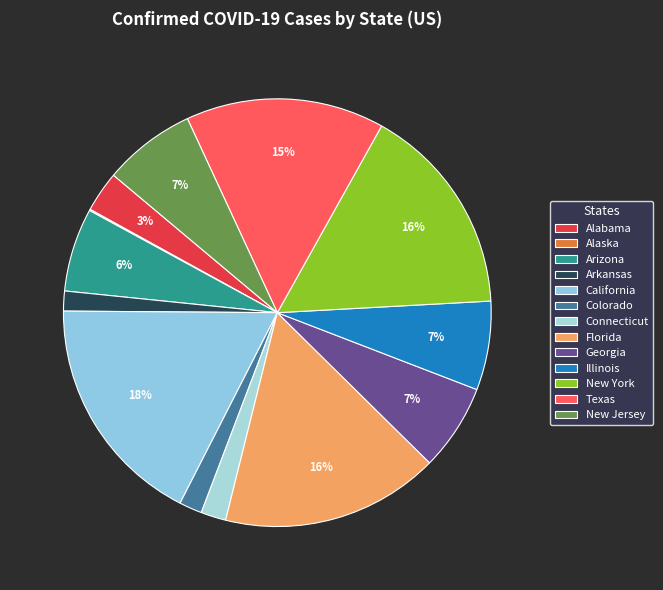

To the nearest percent, what percentage of the pie is California?

18%